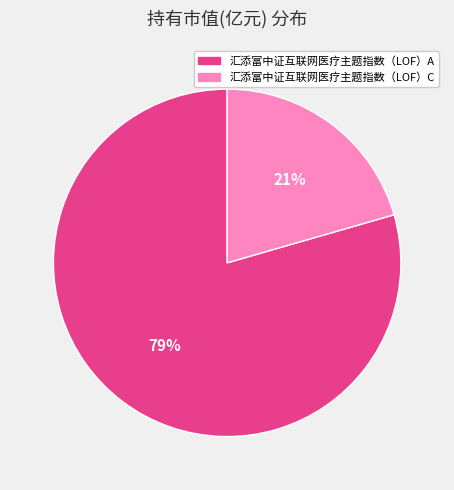

Between 汇添富中证互联网医疗主题指数（LOF）C and 汇添富中证互联网医疗主题指数（LOF）A, which is larger?

汇添富中证互联网医疗主题指数（LOF）A